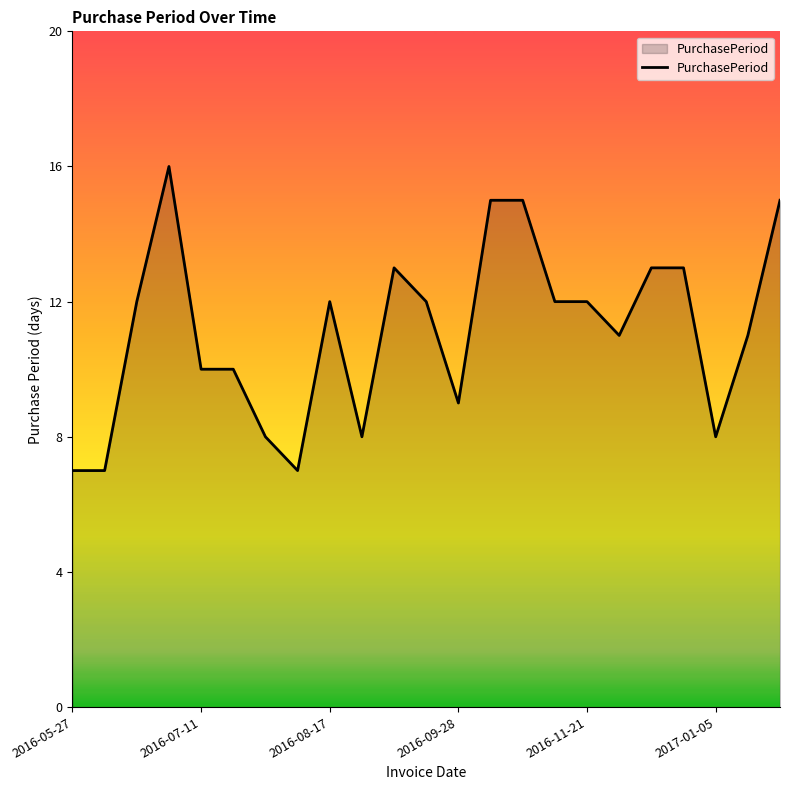

What is the greatest value displayed?

16